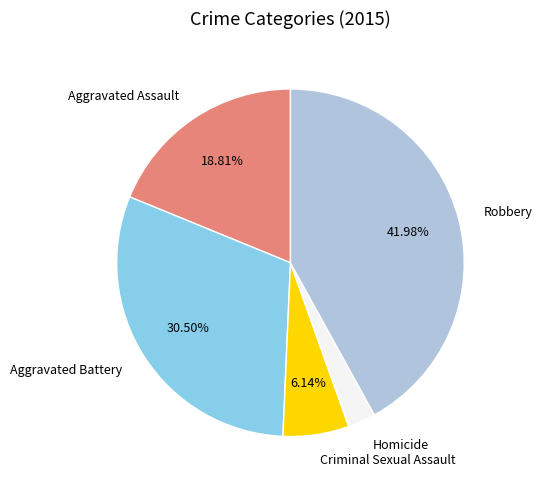

Which slice is the largest?

Robbery